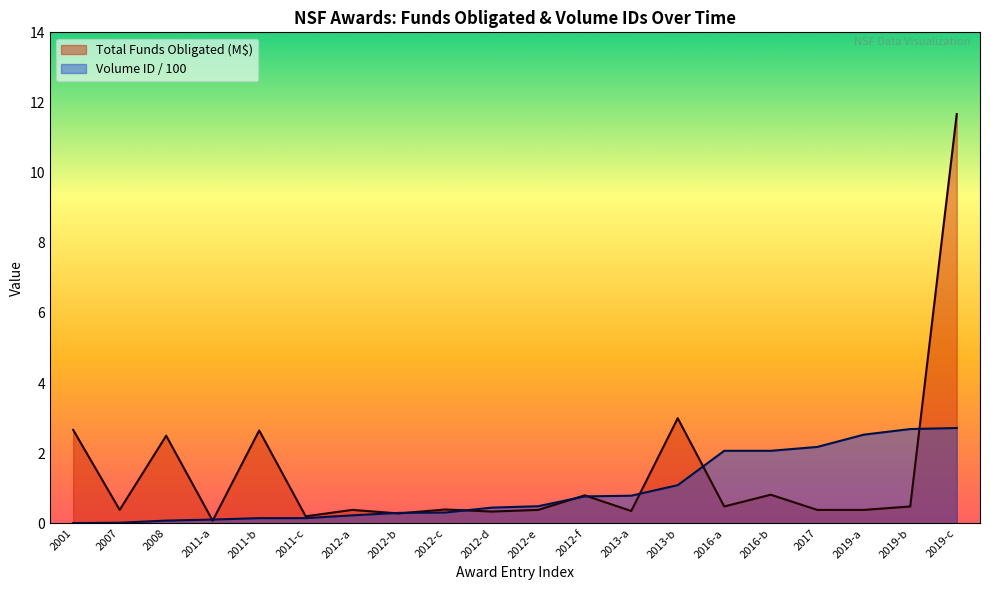

Which series has the largest total across all categories?

Total Funds Obligated (M$)